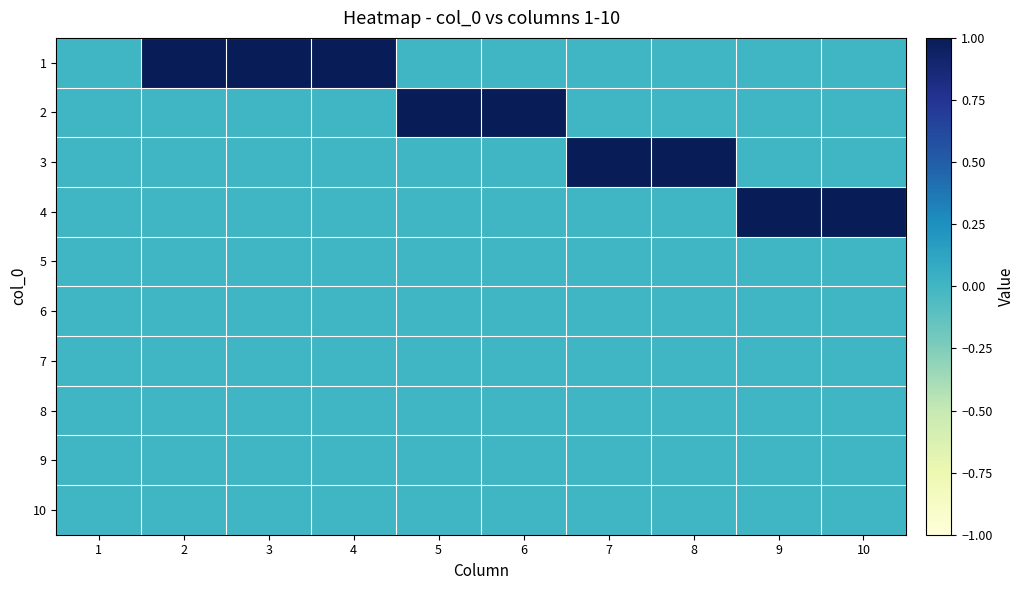

What is the greatest value displayed?

1